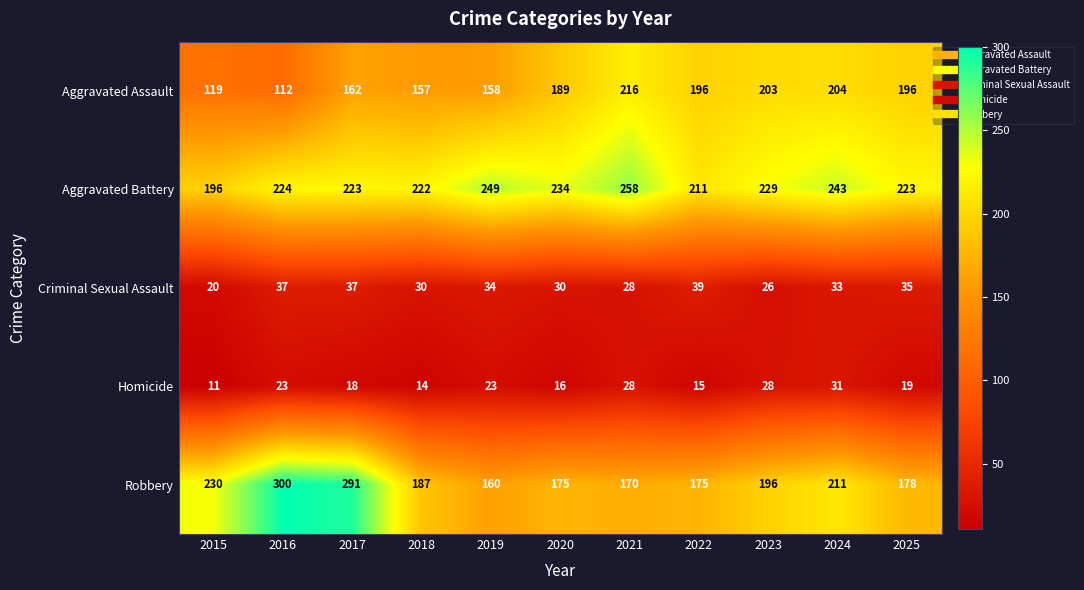

The Robbery series shows 175 at 2022. True or false?

True